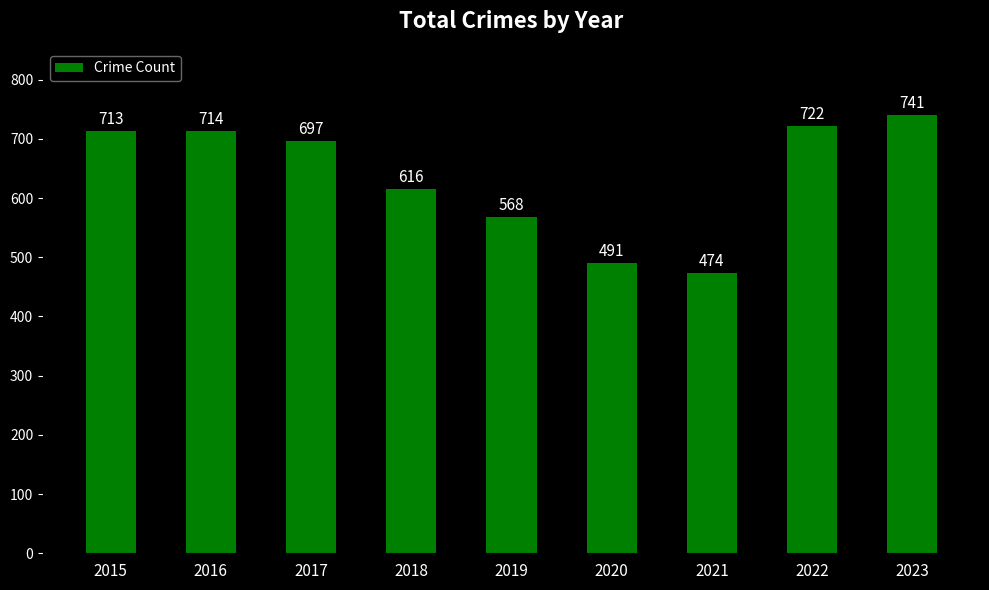

Reading left to right, list all the values displayed in this chart.

713	714	697	616	568	491	474	722	741